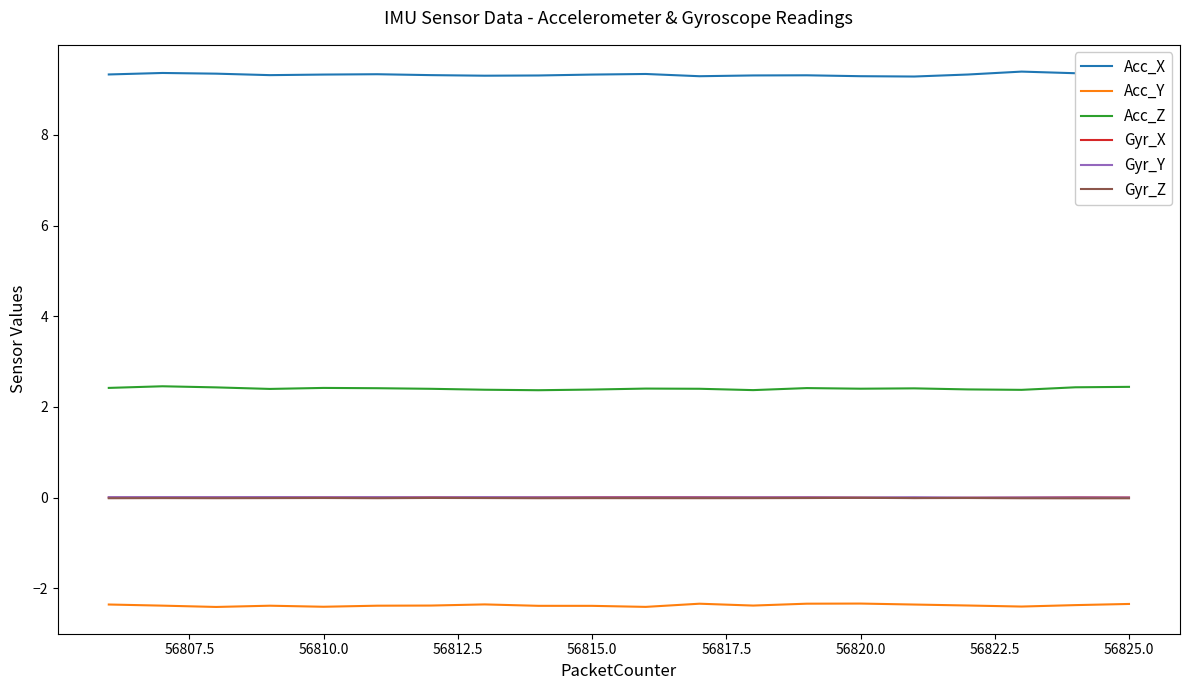

What is the highest value of the Acc_X series?

9.4